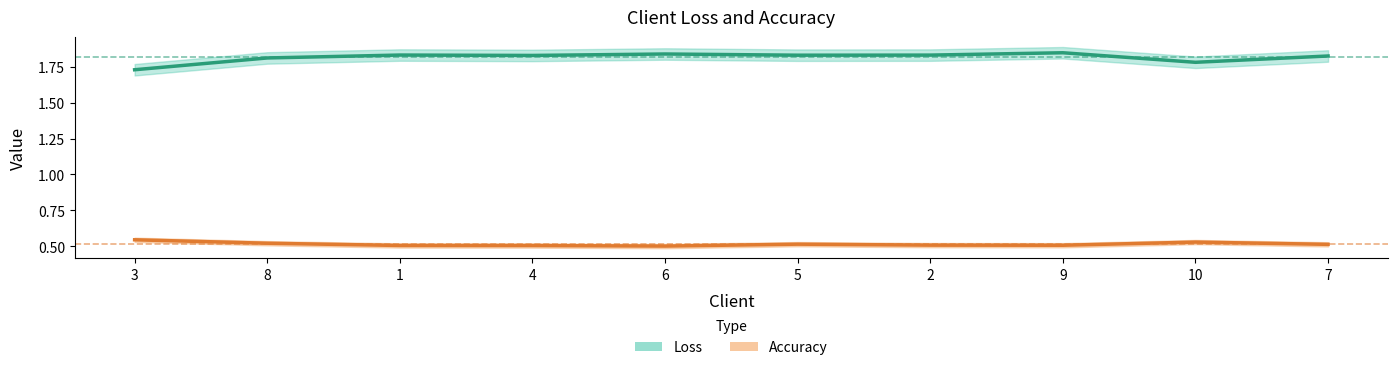

List the labels in order of Loss value, smallest first.

3, 10, 8, 7, 4, 5, 2, 1, 6, 9